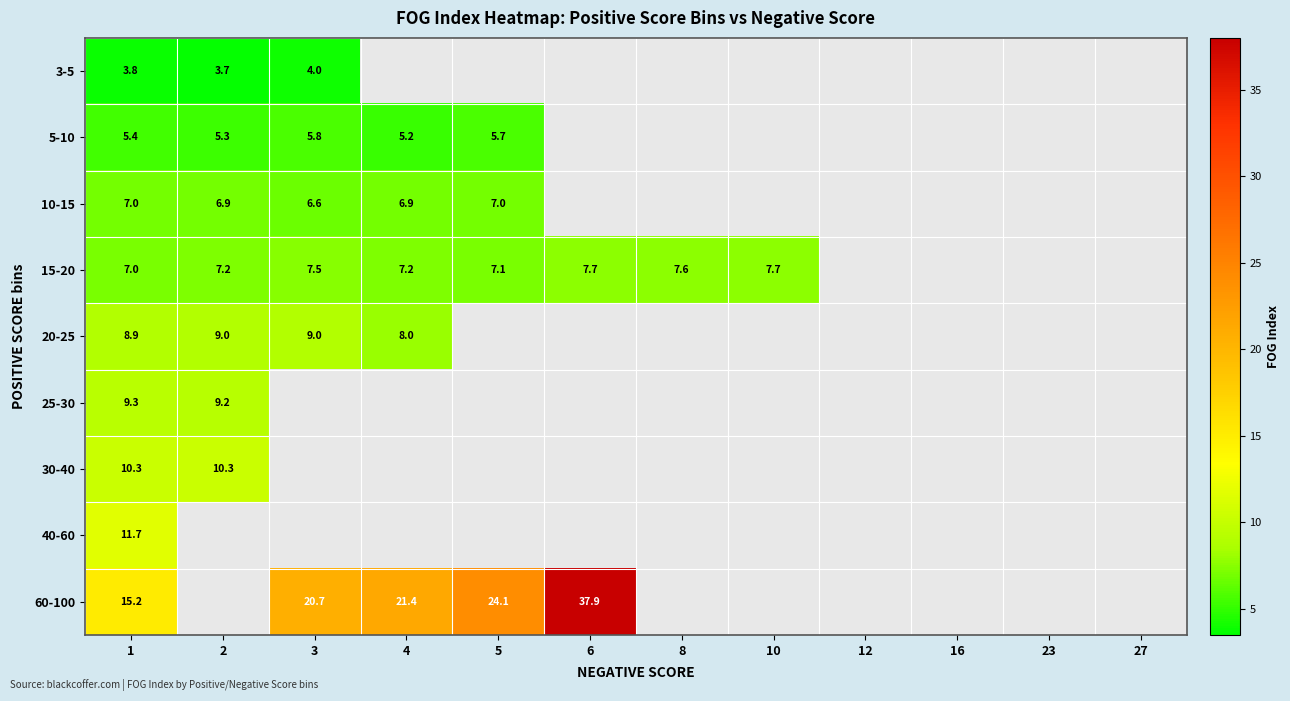

At which category does the chart reach its peak across all series?

6